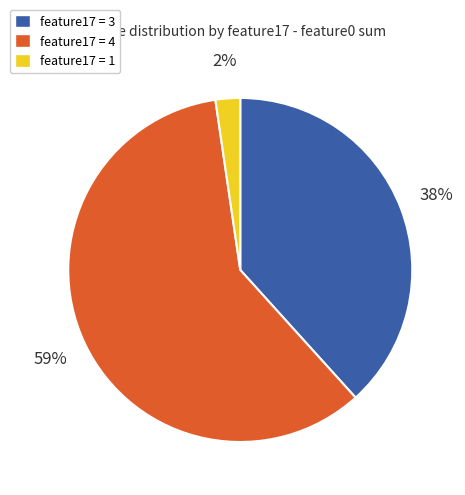

Is there any slice that represents more than half of the pie?

Yes